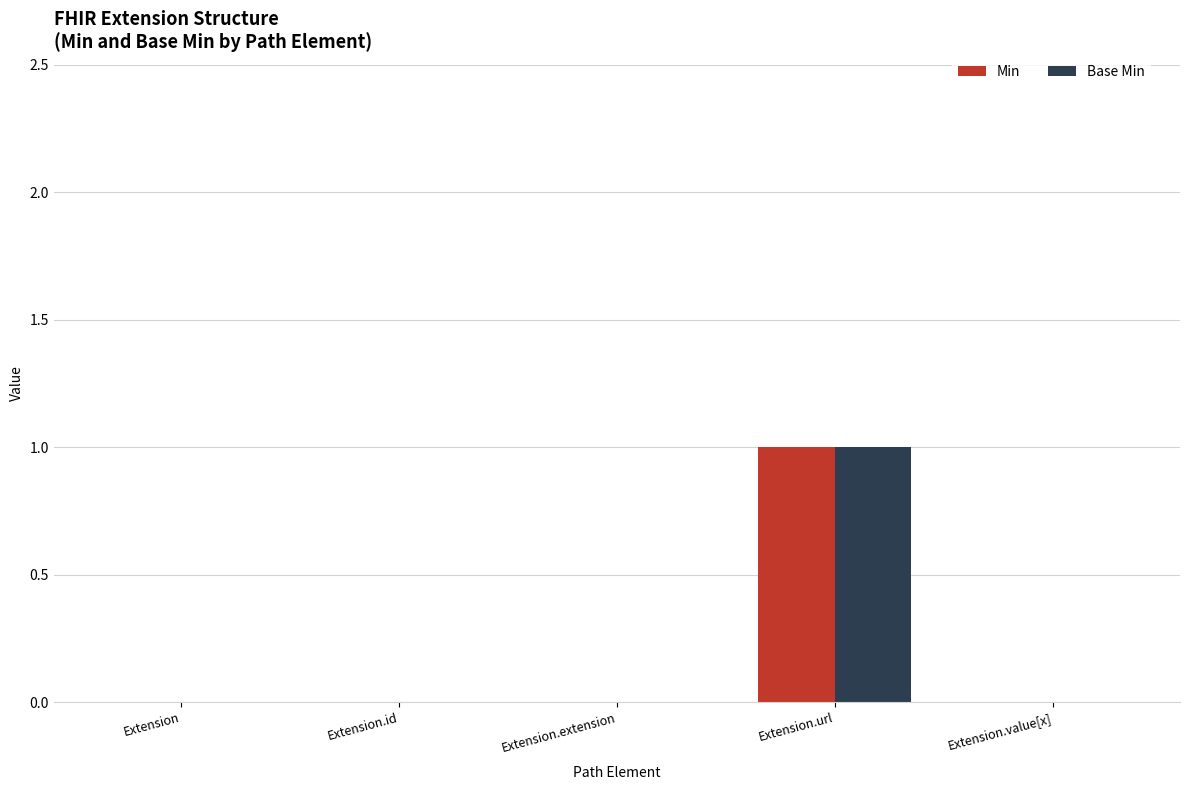

The Base Min series shows 1 at Extension. True or false?

False